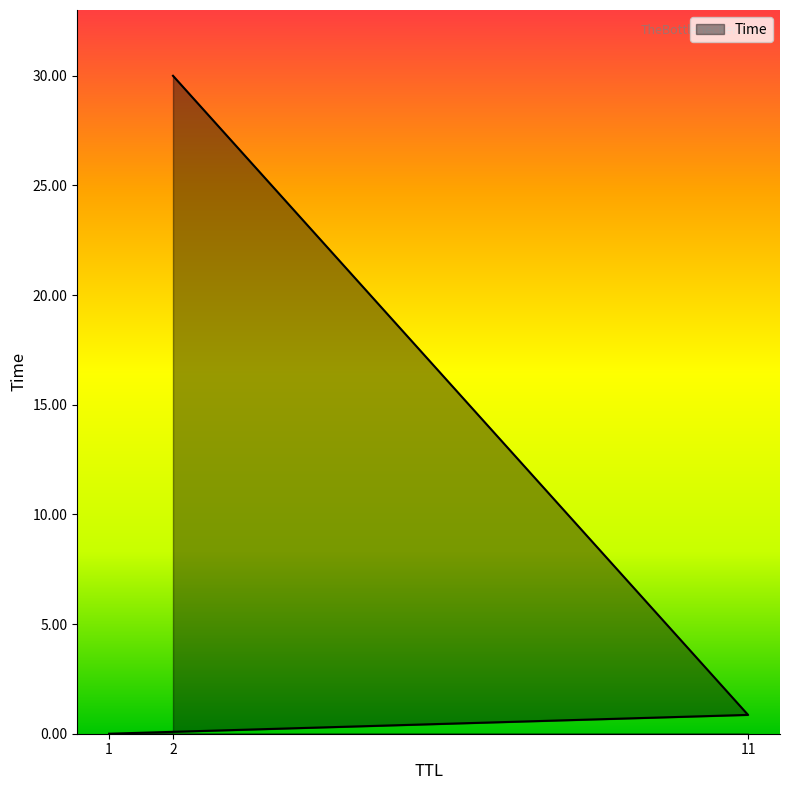

The chart shows a value of 16.6 at 2. True or false?

False